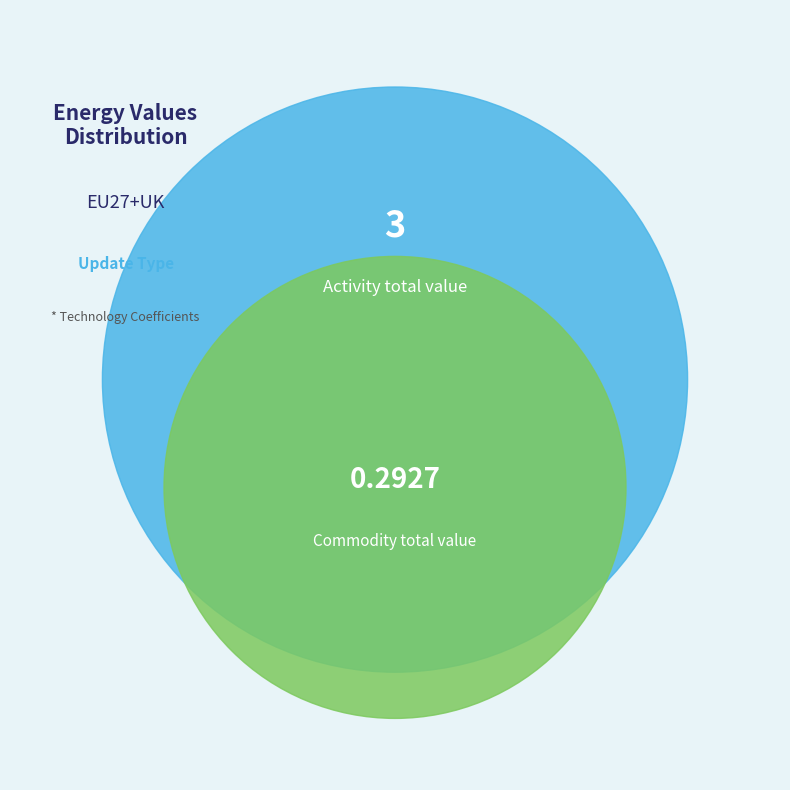

Is it true that Production of onshore wind plants is 18% of the pie?

False